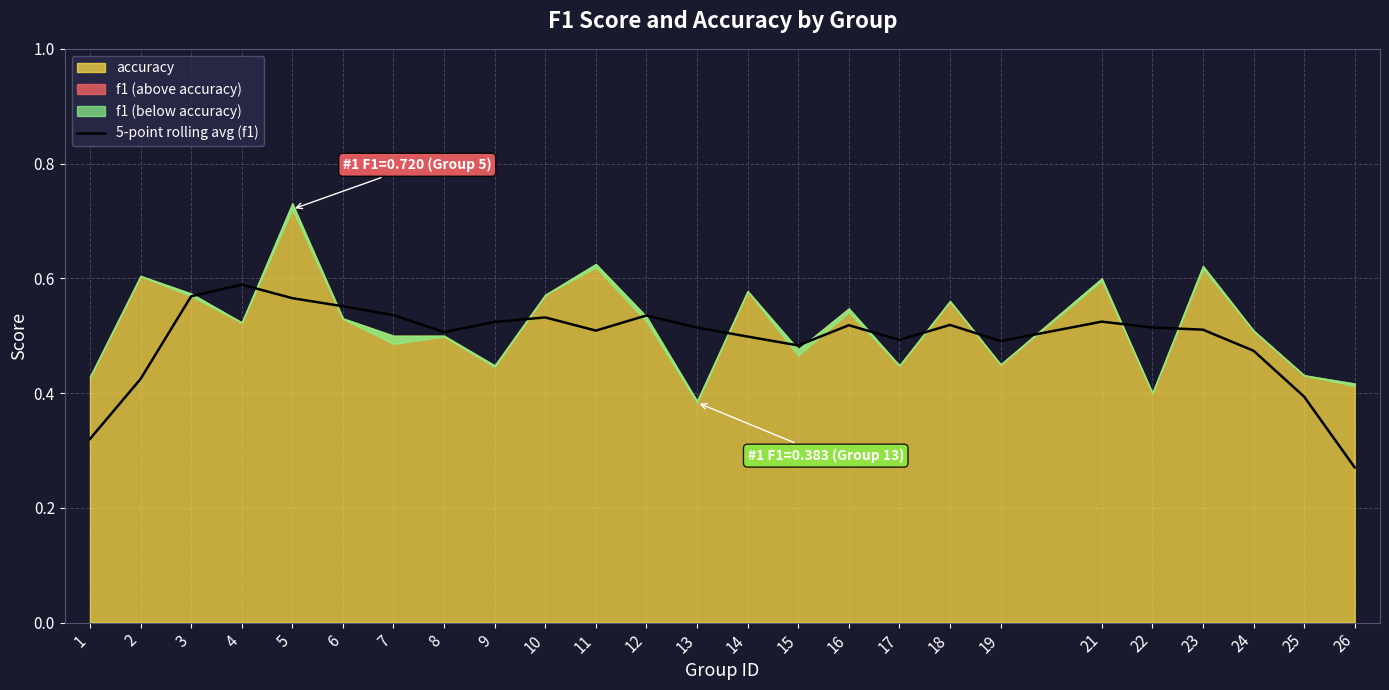

At which category does the chart reach its minimum across all series?

26